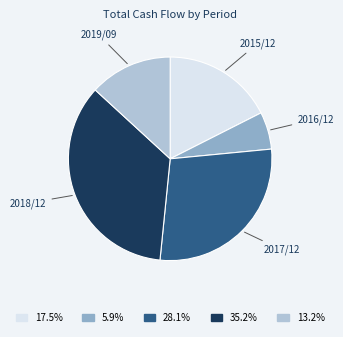

Is there any slice that represents more than half of the pie?

No